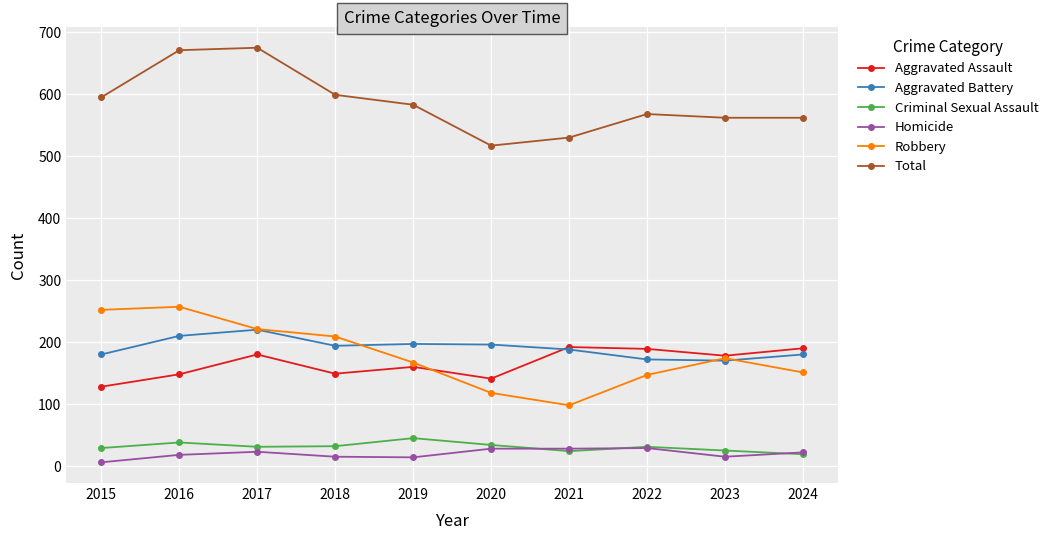

How many data points does each series have?

10